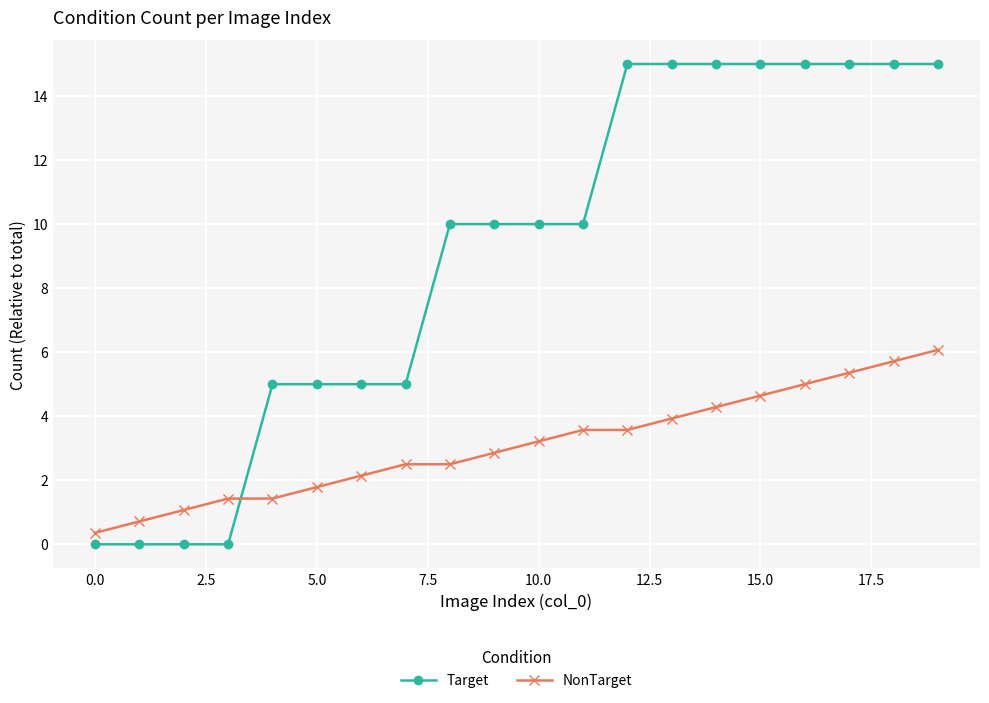

How many distinct data groups are displayed?

2